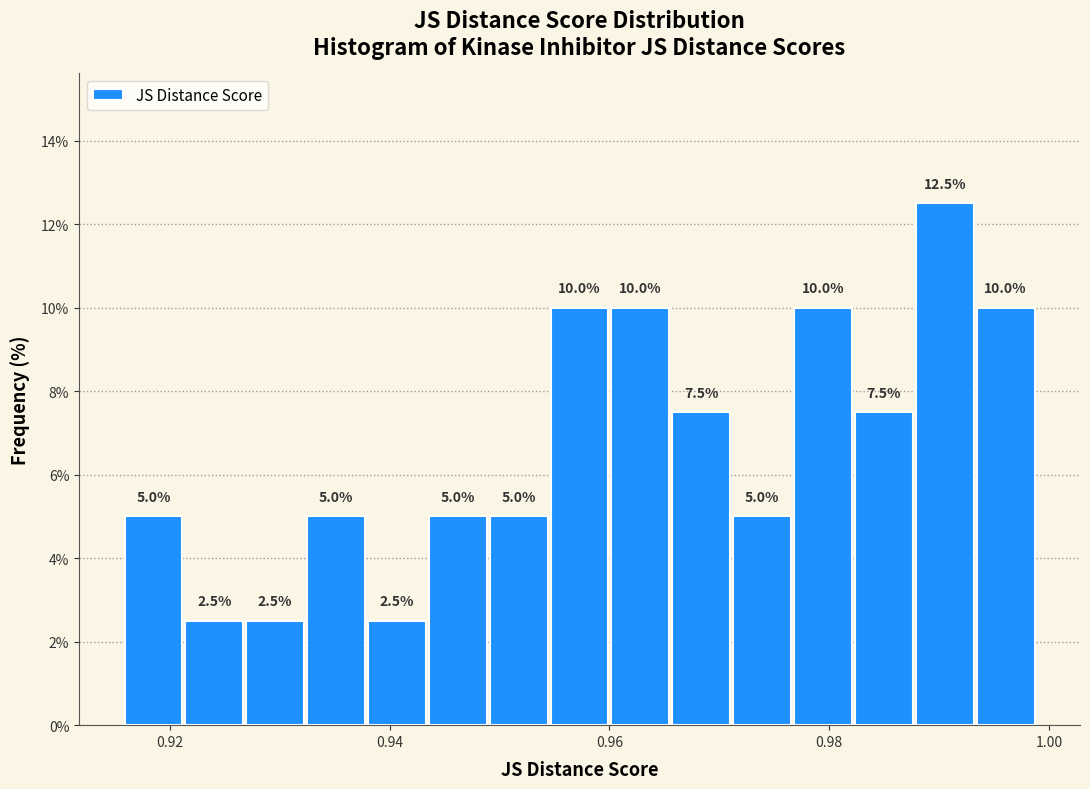

Around what value on the x-axis is the tallest bar? Give the approximate position of its centre, as read against the axis.

0.990